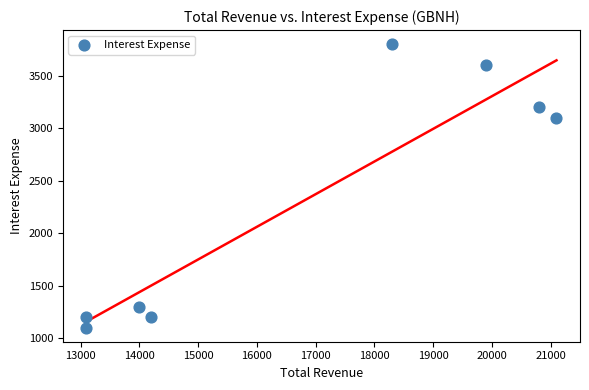

What Y value in the scatter plot is closest to 2450?

3100